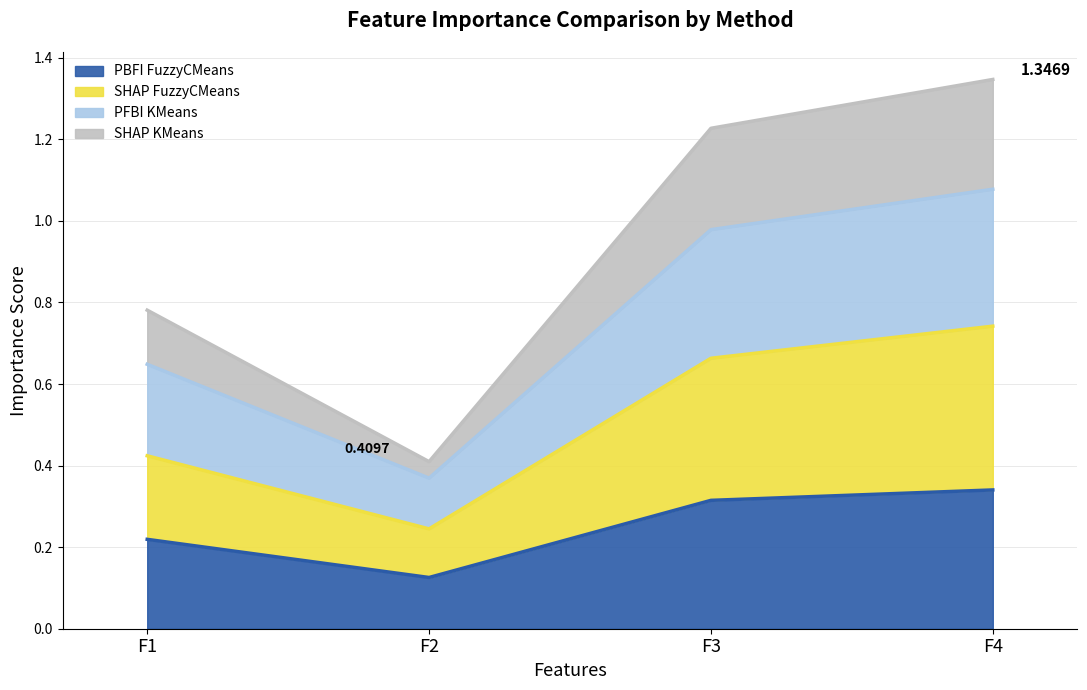

Where is PBFI FuzzyCMeans nearest to the value 0?

F2